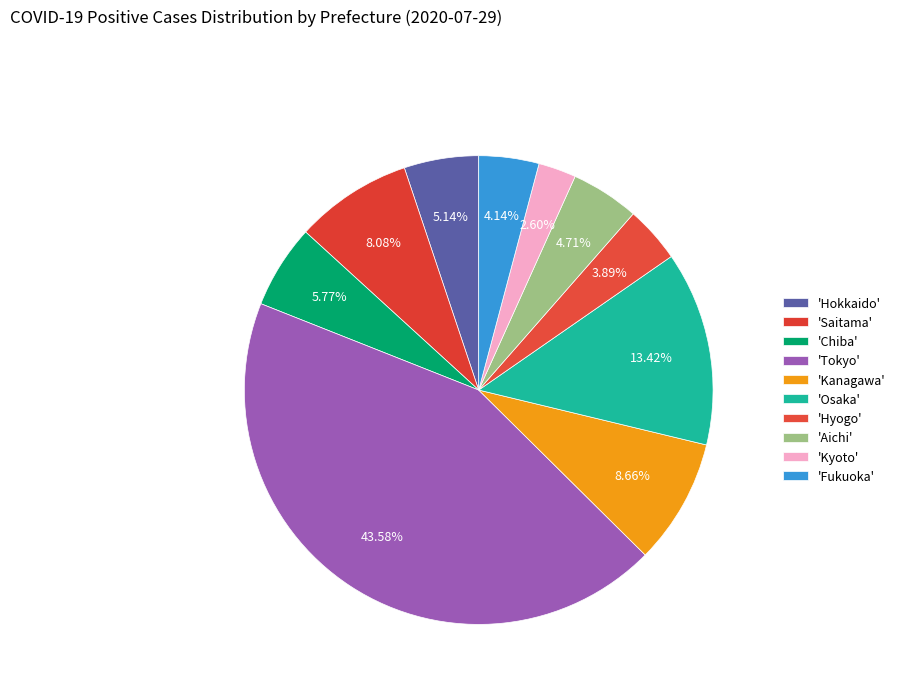

How many segments does this pie chart have?

10